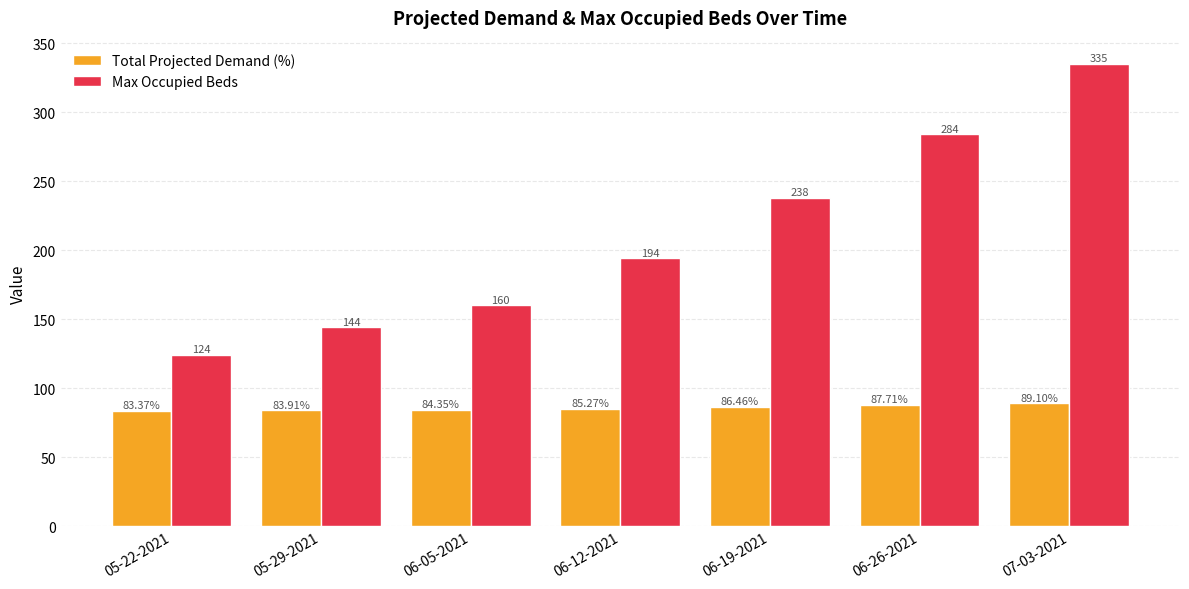

What is the difference between the maximum and minimum values in the Max Occupied Beds series?

211.0